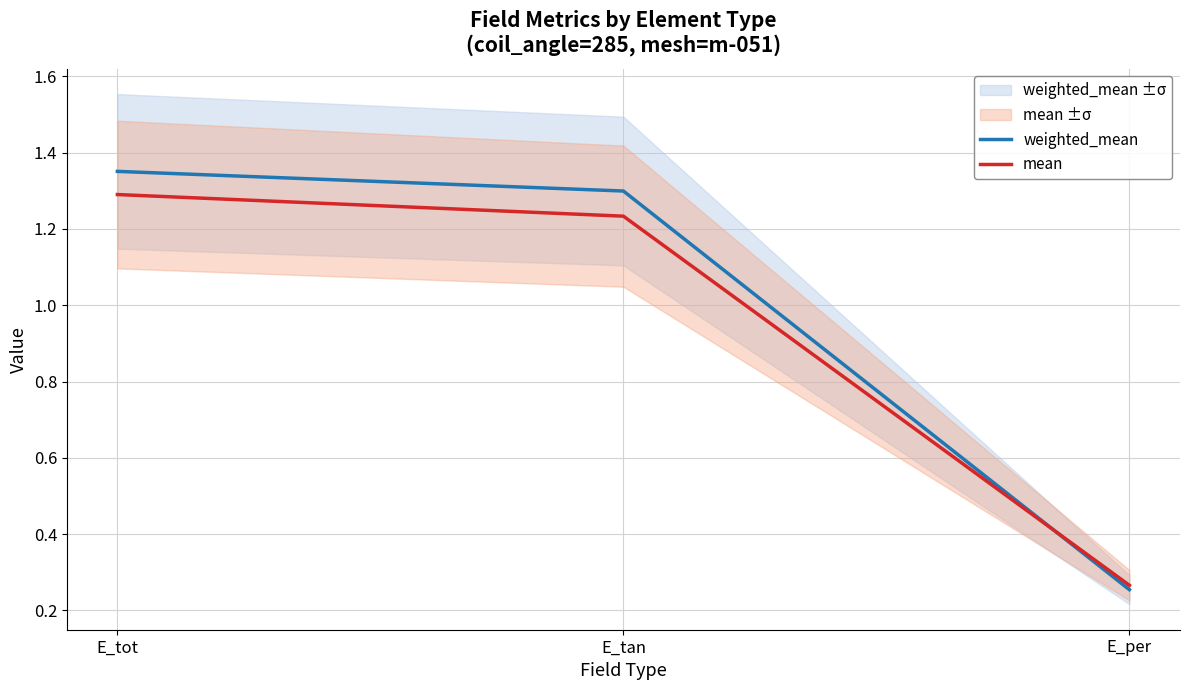

Rank the series by their maximum value, from lowest to highest.

mean, weighted_mean